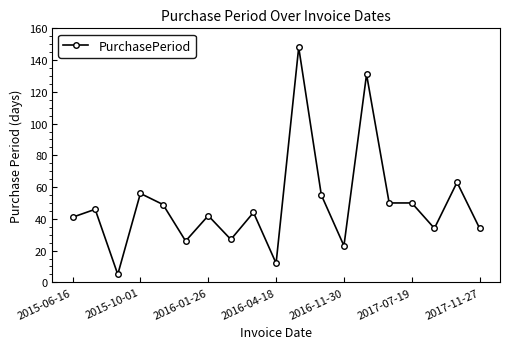

What is the maximum value shown in the chart?

148